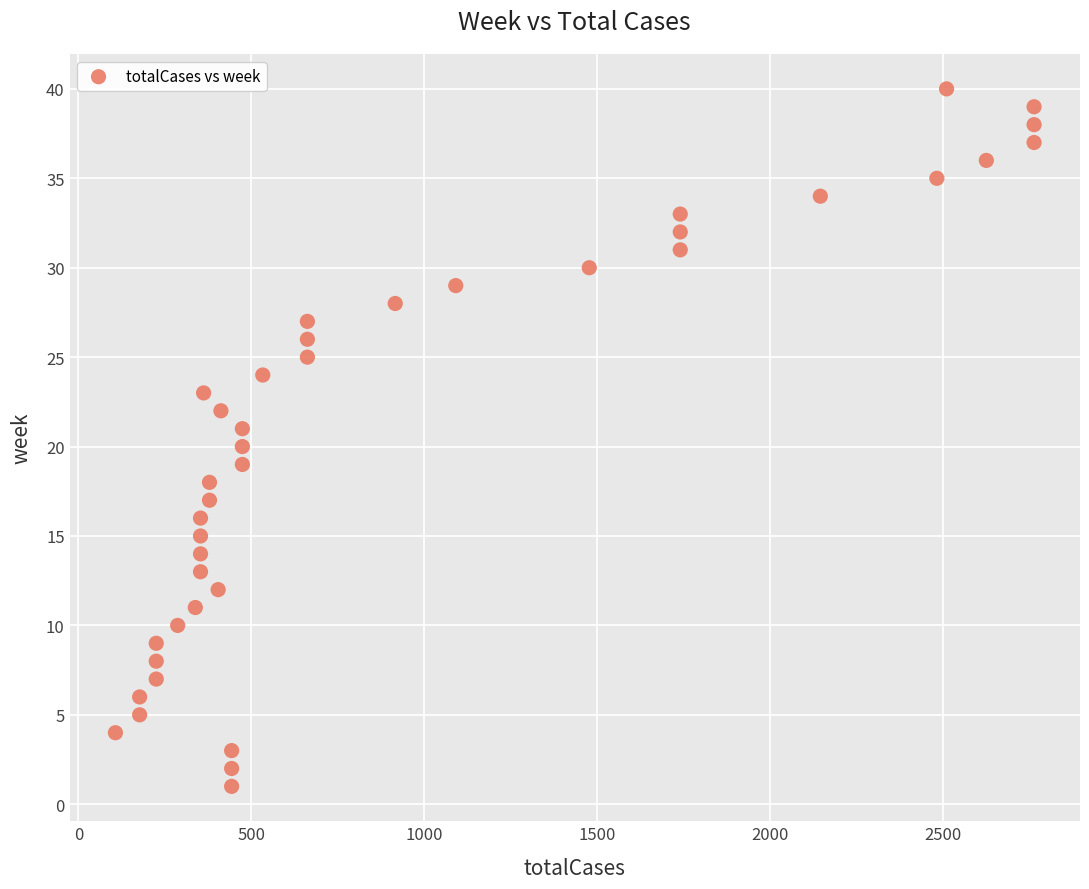

What is the range of Y values (max minus min)?

39